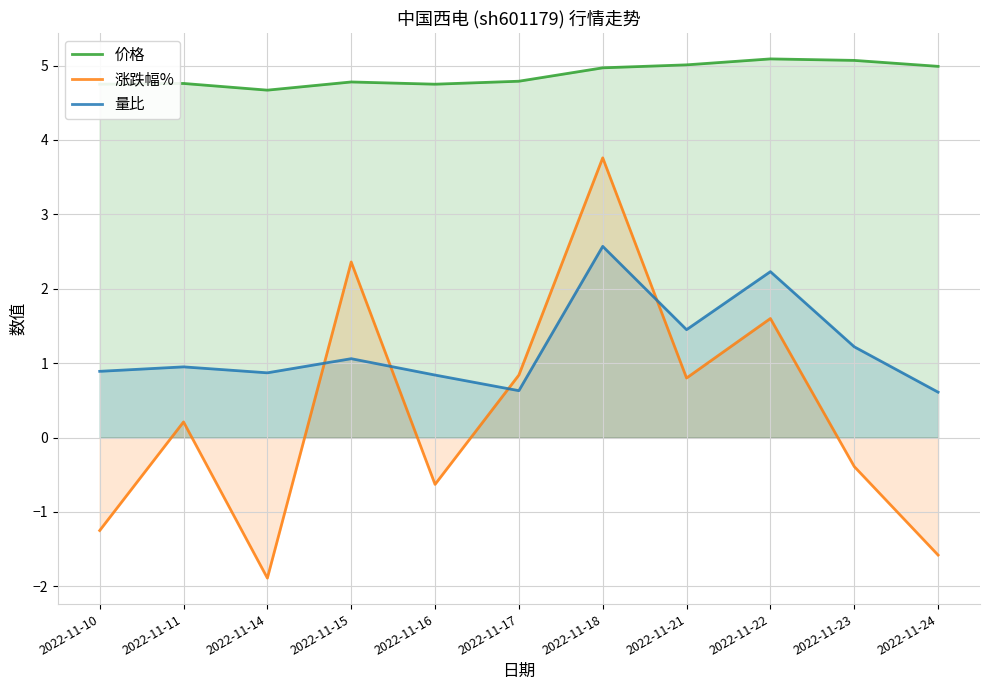

True or false: 涨跌幅% has more than 0 interior local peaks.

True